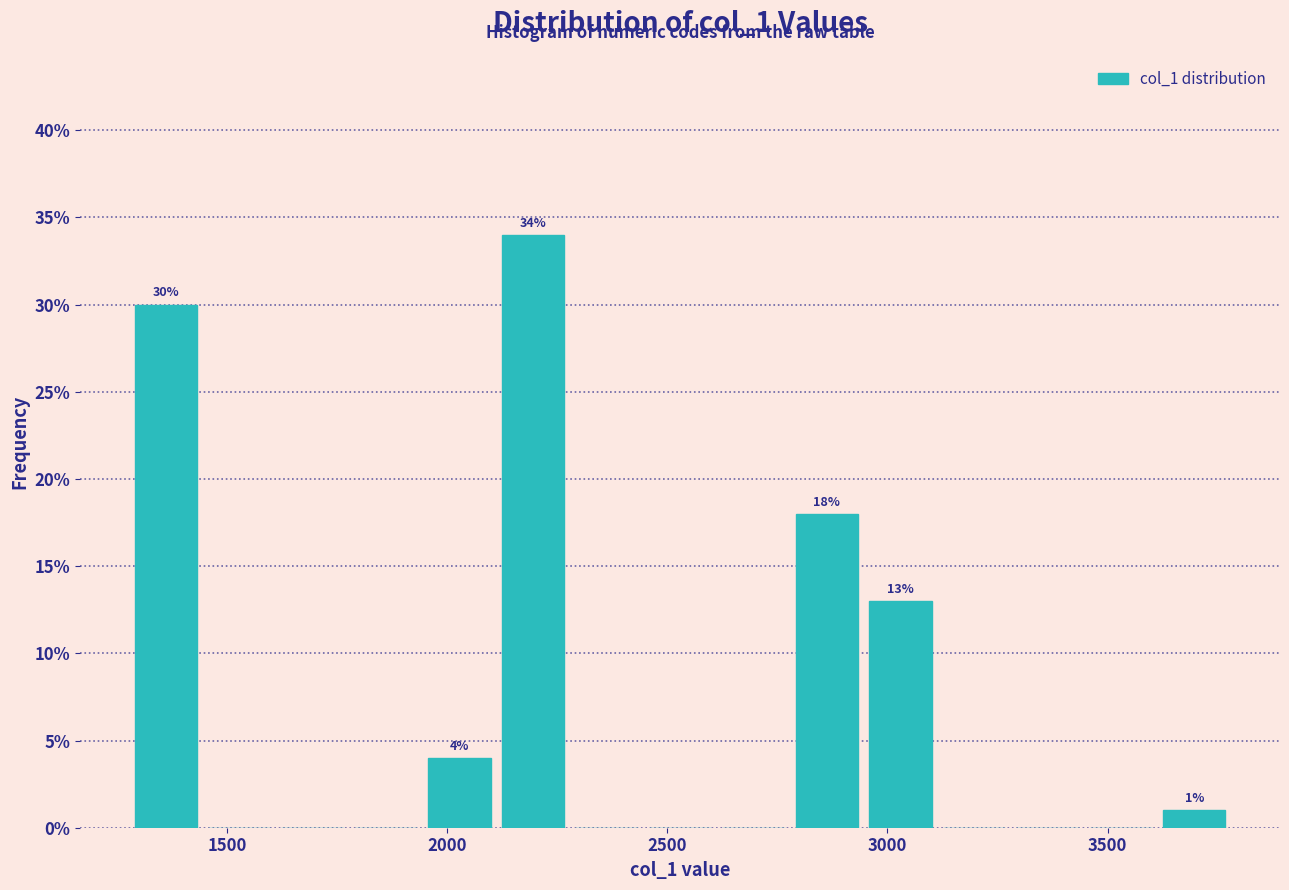

Around what value on the x-axis is the tallest bar? Give the approximate position of its centre, as read against the axis.

2200